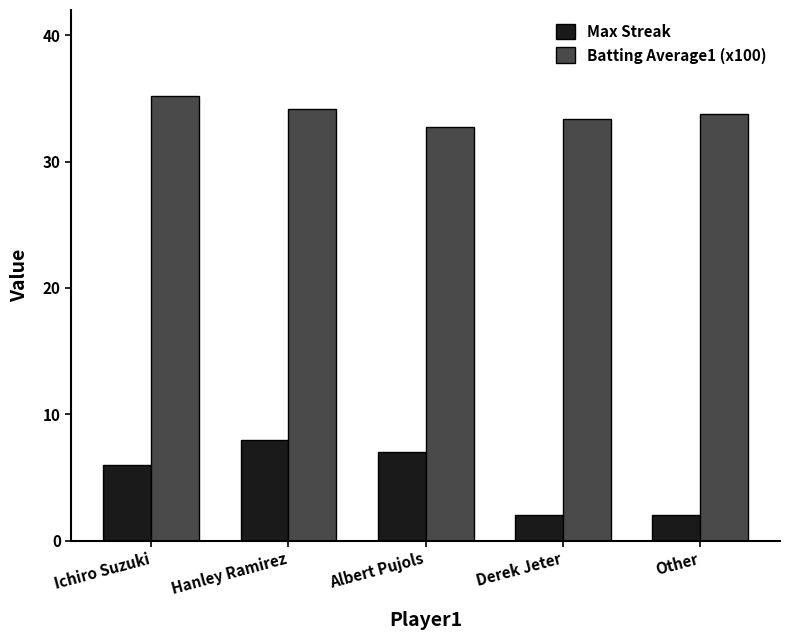

Which label corresponds to the largest value in the chart?

Ichiro Suzuki